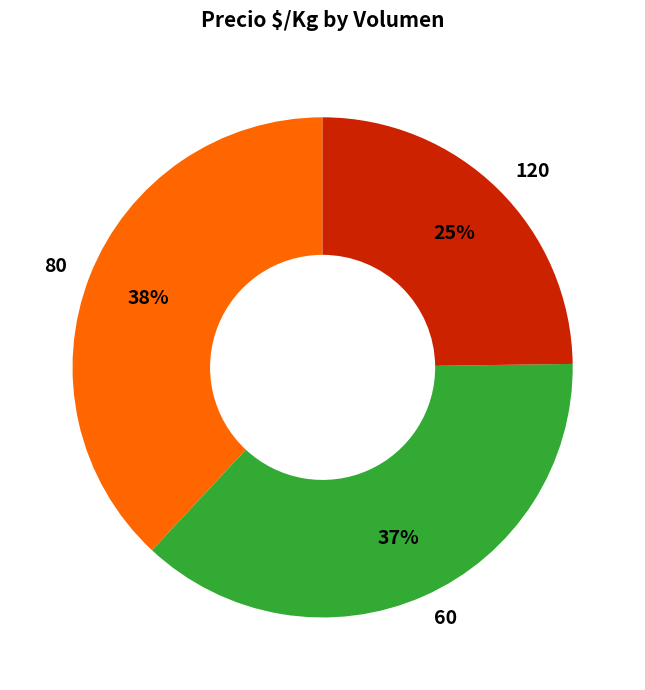

Does 120 account for over 50% of the chart?

No